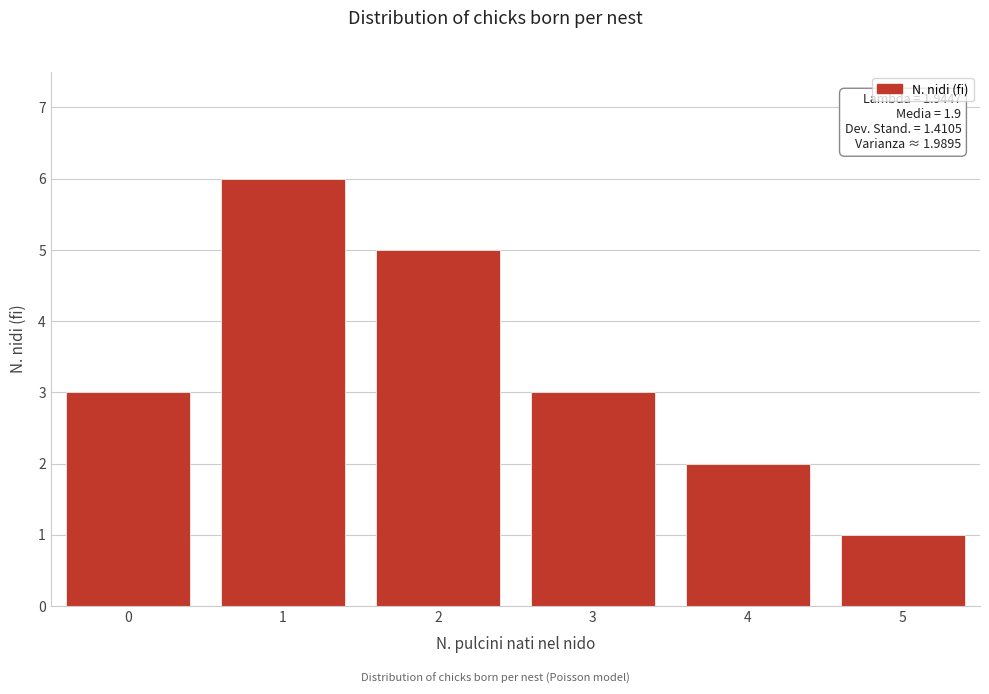

Reading left to right, transcribe all the data shown in this chart.

3	6	5	3	2	1